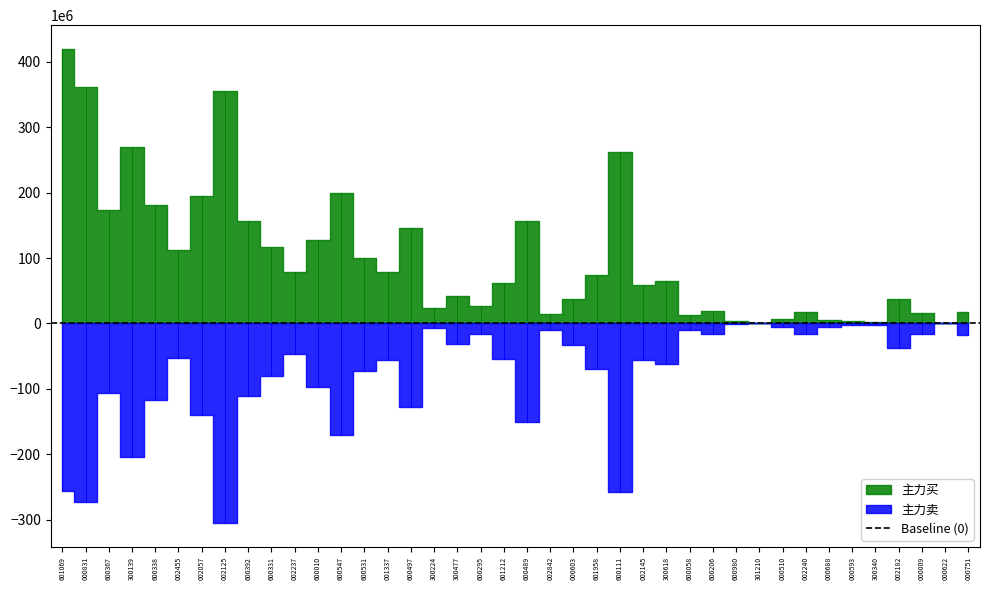

Reading left to right, transcribe all the data shown in this chart.

主力买: 419864190	360869449	173384149	269642159	180523653	112889729	194298636	354864420	155930389	116290638	79045331	127812338	199544437	100515019	78121710	146197040	24201414	41952660	26407570	61895795	156426820	14702986	37304638	73639366	261712650	58038495	64240218	12200655	18924954	3171239	1053113	6386892	17151580	5786753	3275809	2785962	37477944	16073973	0	17687125
主力卖: -256047461	-272807507	-106471802	-204707139	-117152507	-52716519	-139465378	-305480117	-110370840	-80608648	-46904245	-97120188	-170394588	-72025582	-55681613	-127075027	-7485479	-30697896	-16764499	-54690065	-150727549	-9417860	-33291621	-69800432	-258345280	-55280441	-61947681	-10141500	-16880861	-1313407	0	-5562012	-16387907	-5141753	-2652669	-2180468	-37241341	-15988857	0	-17863540